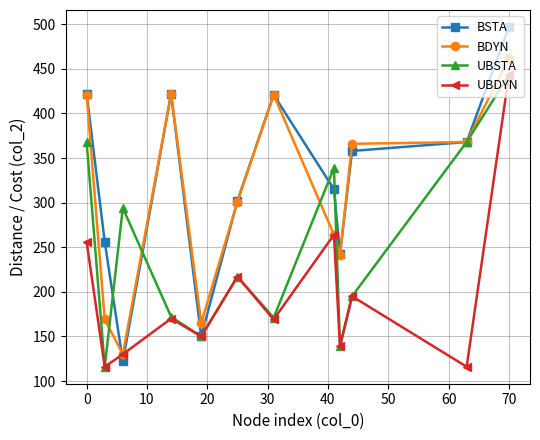

What is the maximum value shown in the chart?

497